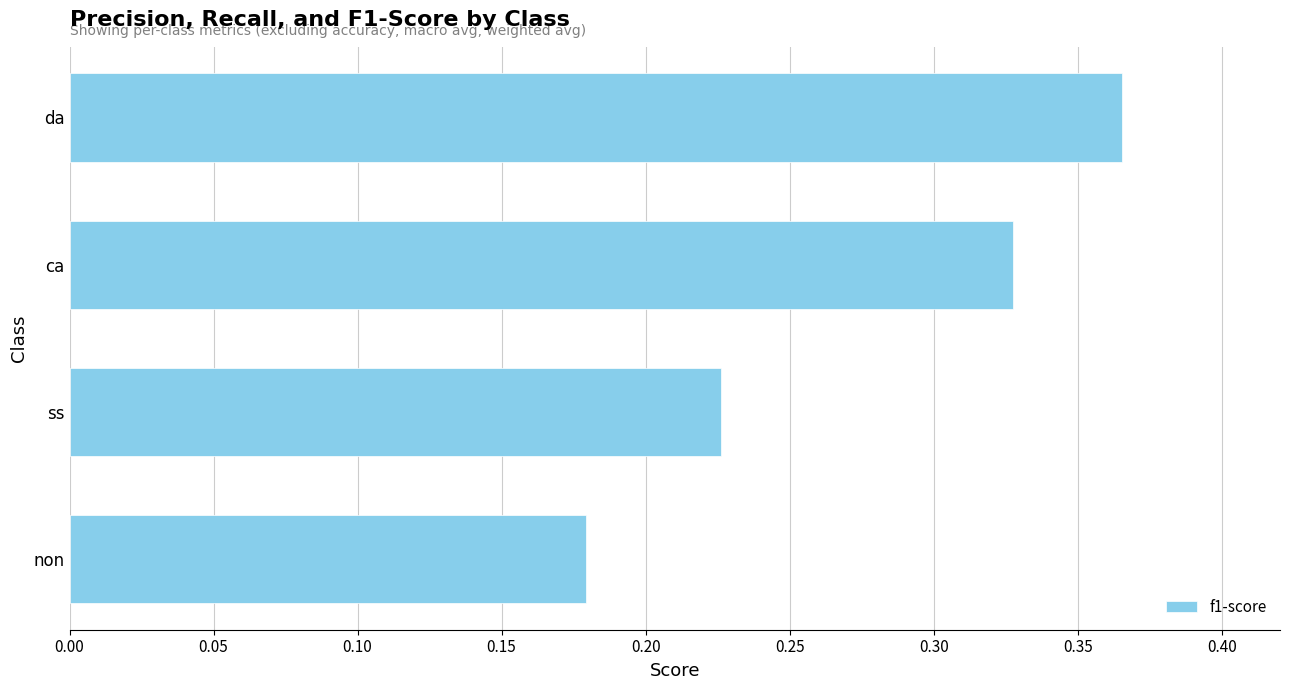

The chart shows a value of 0.6 at da. True or false?

False